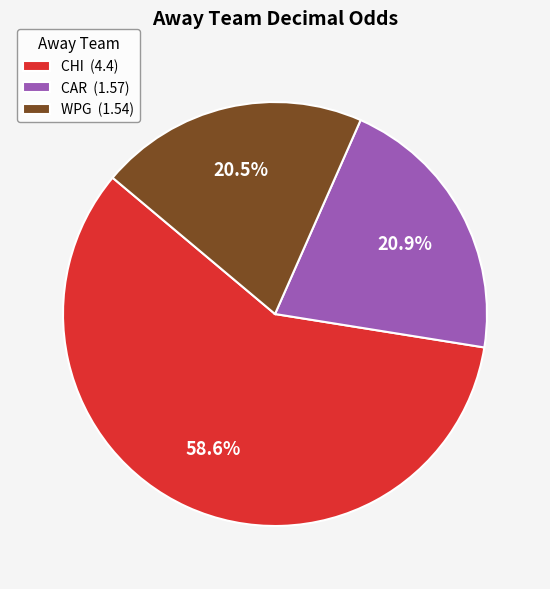

To the nearest percent, what is the difference between the largest and smallest slice percentages?

38%